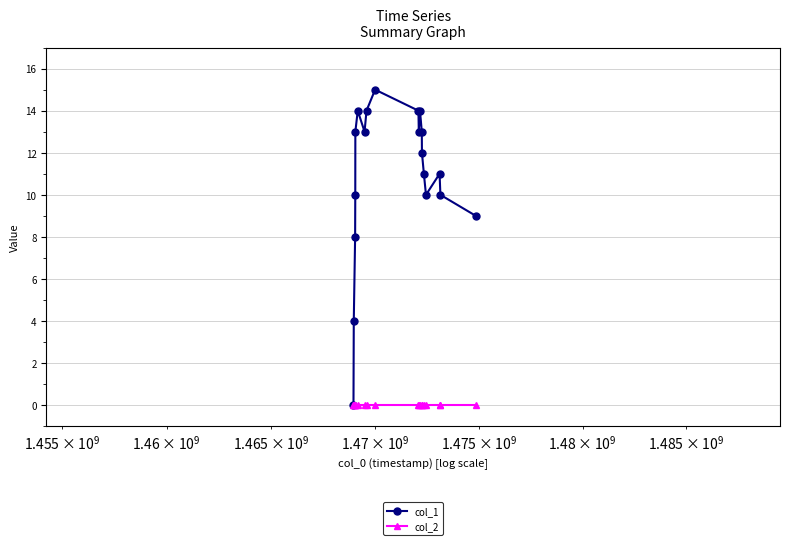

What is the difference between the second highest and minimum values in the col_1 series?

14